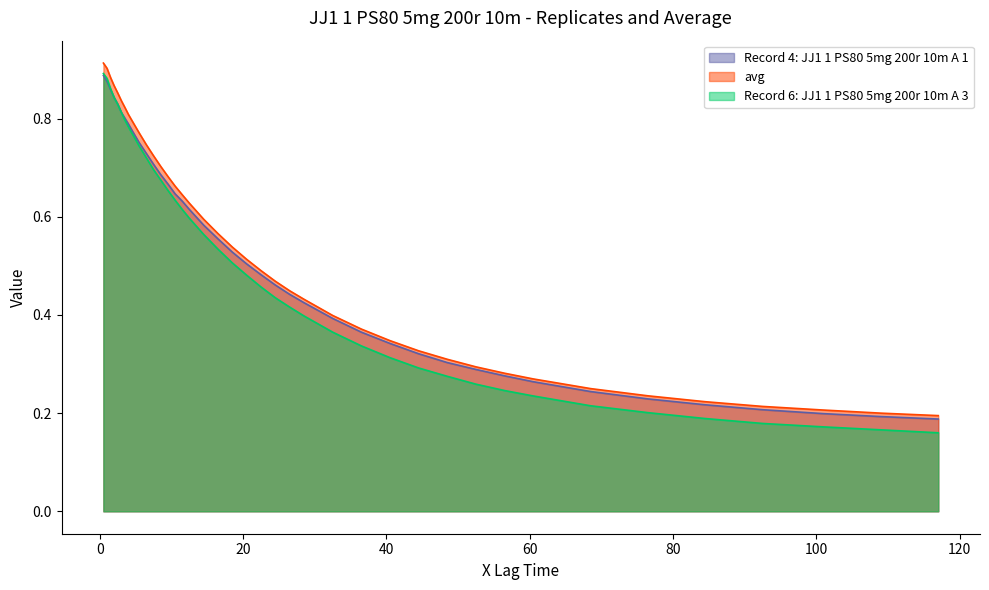

True or false: avg and Record 6: JJ1 1 PS80 5mg 200r 10m A 3 intersect in this chart.

False